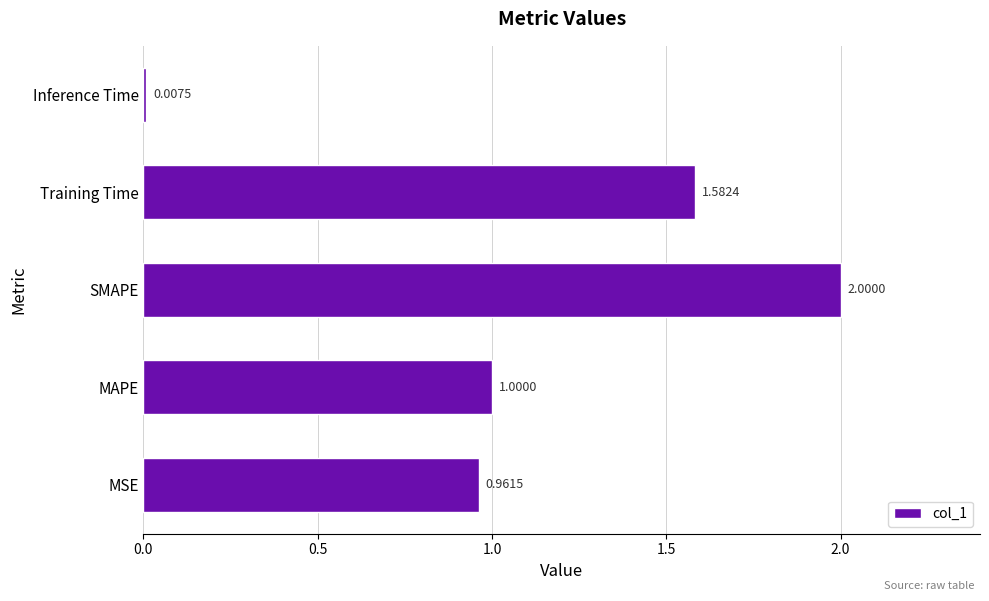

Where is the data nearest to the value 1?

MAPE